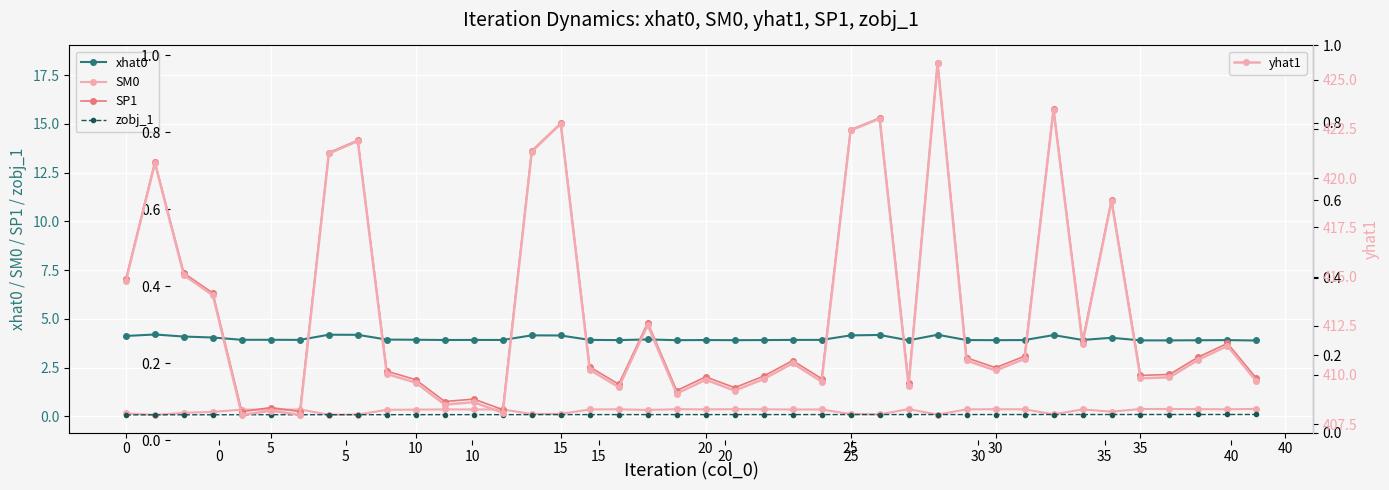

At which label is yhat1 closest to 416?

5